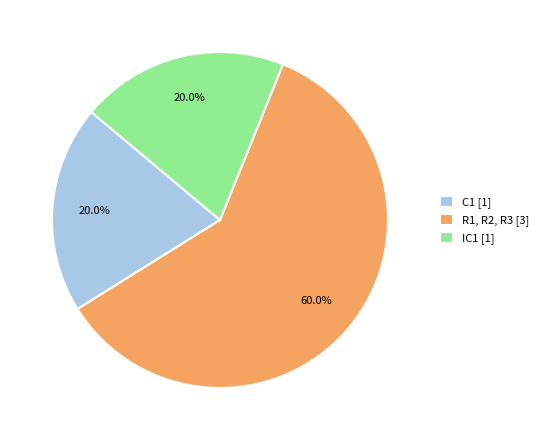

True or false: C1 accounts for 20% of the total.

True